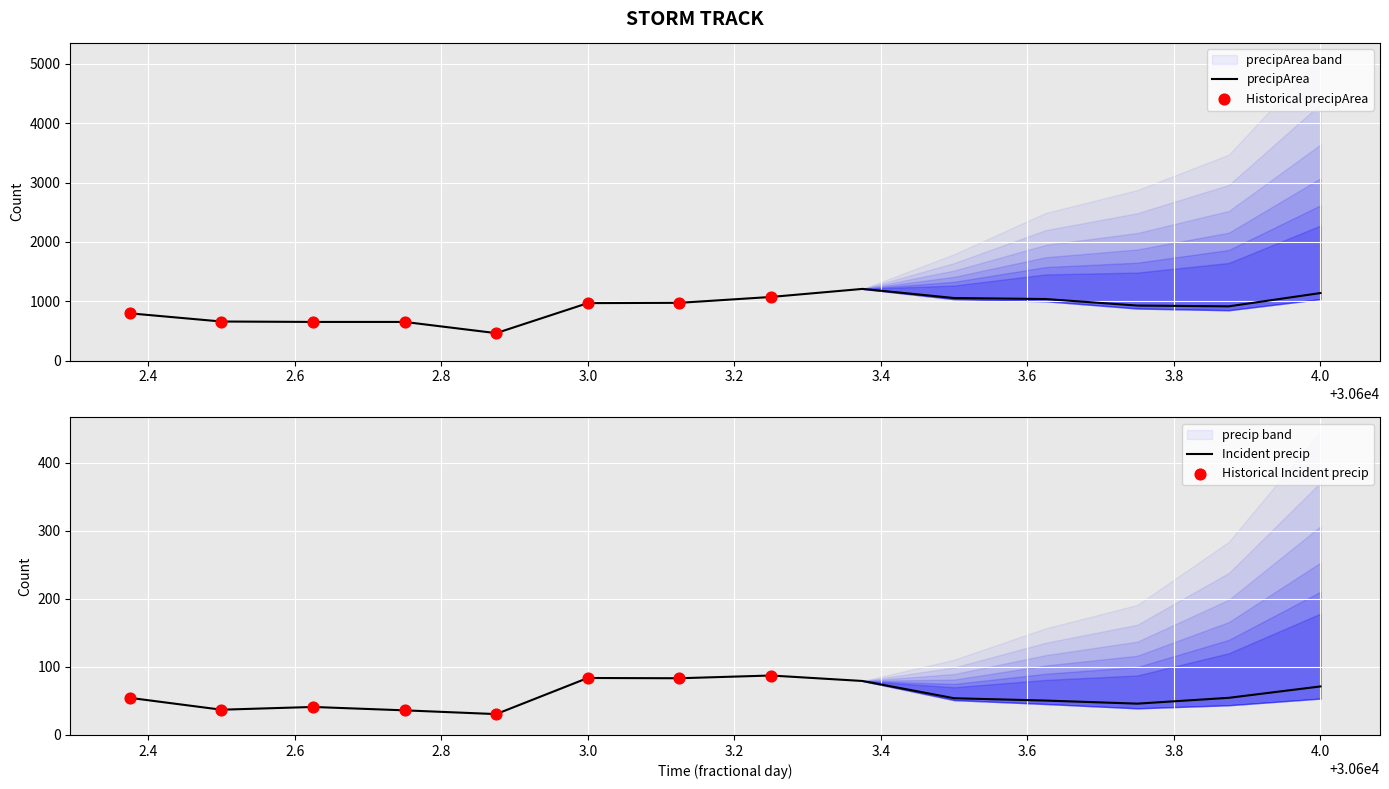

What are all the series names shown in the legend?

precip, precipArea